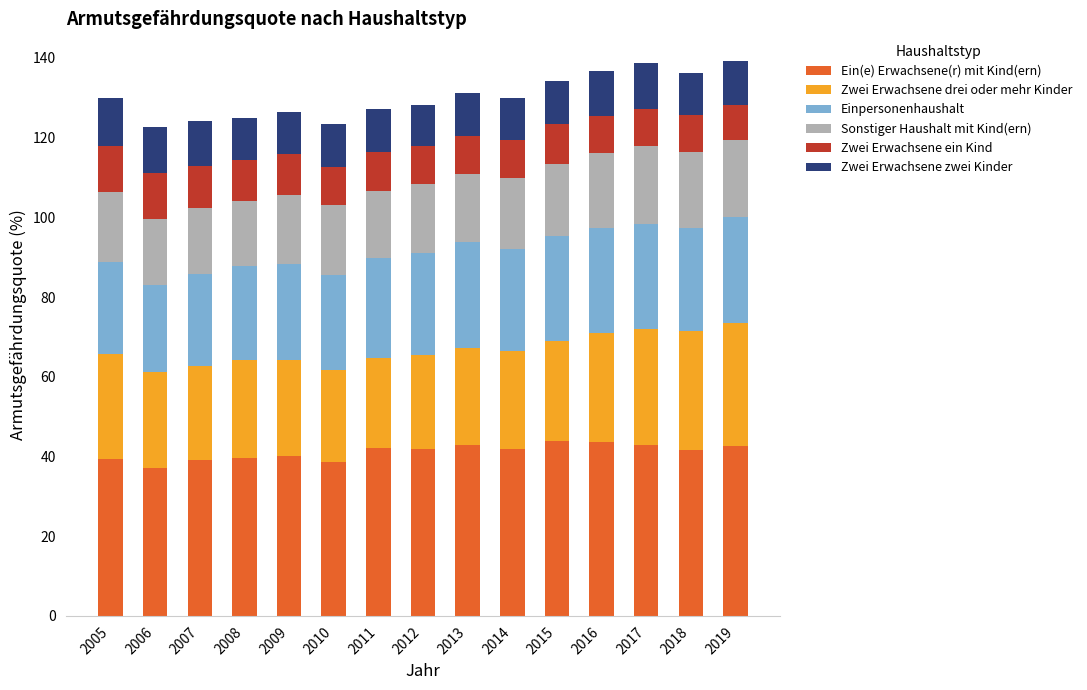

Is it true that Ein(e) Erwachsene(r) mit Kind(ern) equals 25.6 at 2019?

False